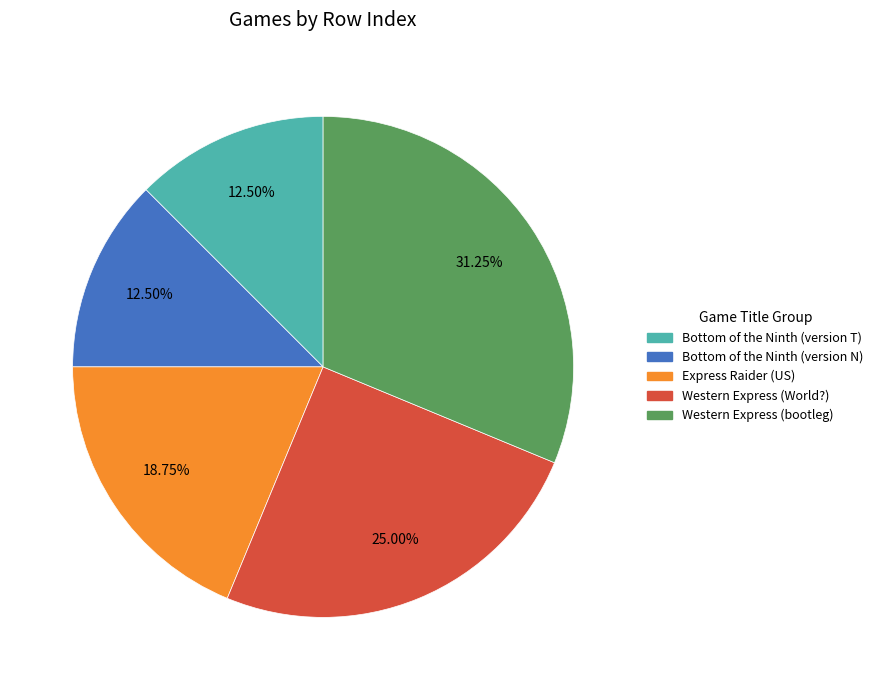

How many segments does this pie chart have?

5